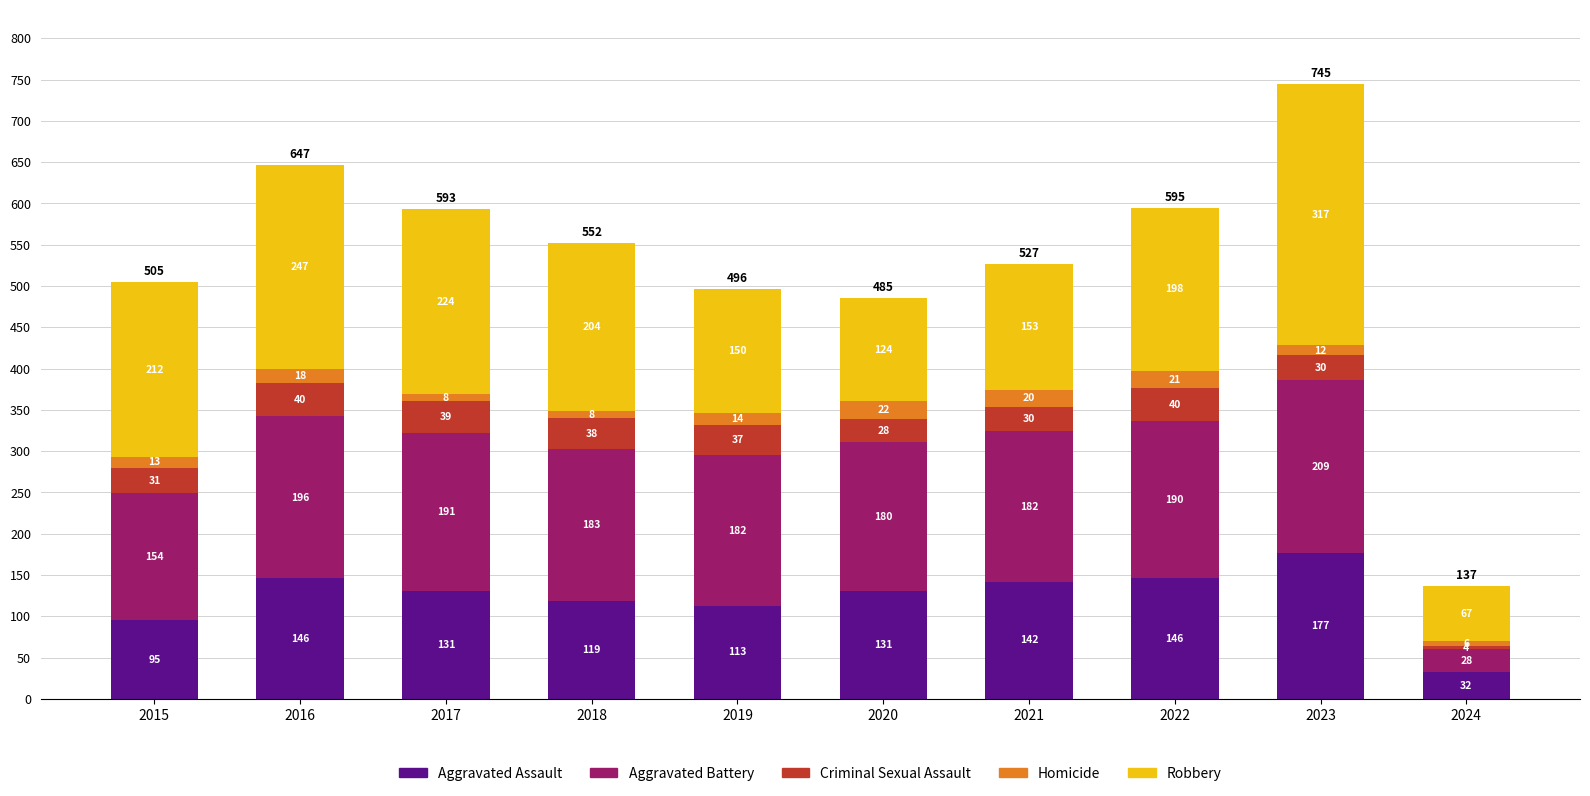

The value of Aggravated Assault at 2024 is 32. True or false?

True